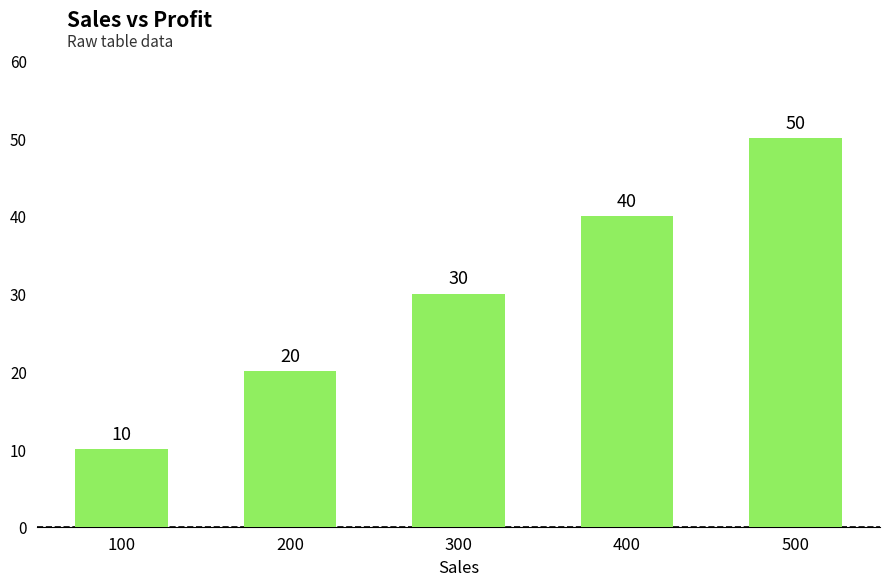

List the labels in order of value, smallest first.

100, 200, 300, 400, 500